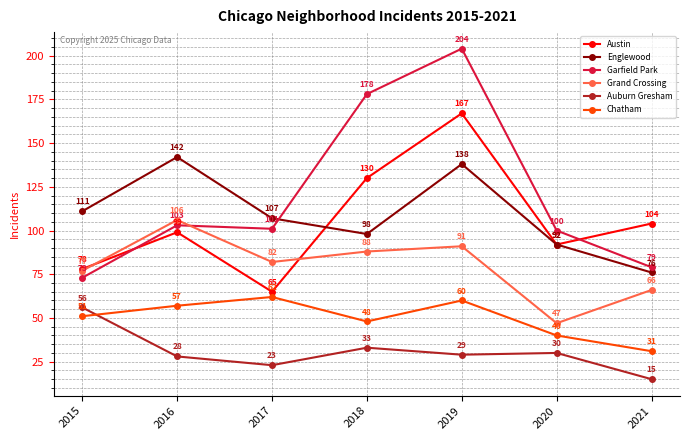

List the labels in order of Garfield Park value, largest first.

2019, 2018, 2016, 2017, 2020, 2021, 2015